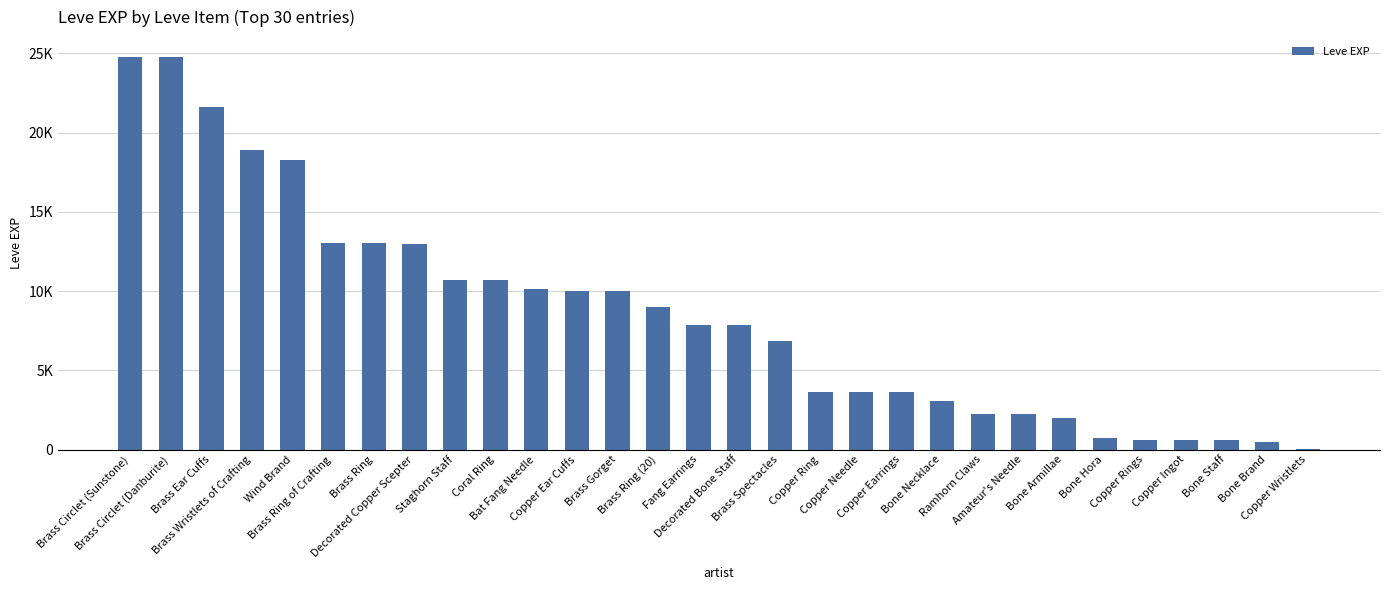

Which has a higher value, Bone Necklace or Copper Needle?

Copper Needle